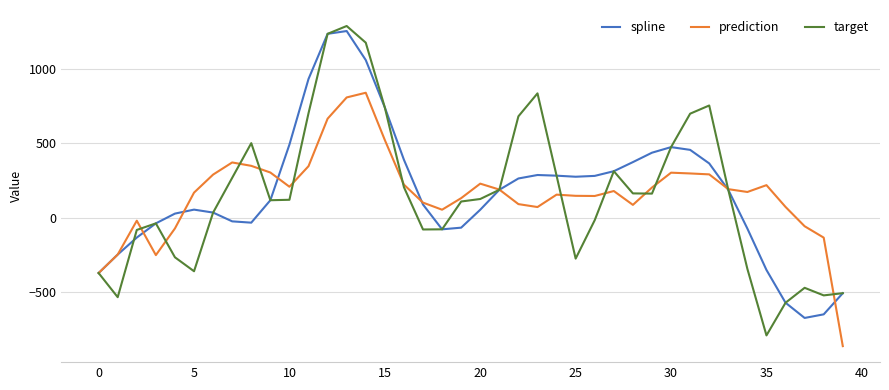

Which series has the widest spread of values?

target